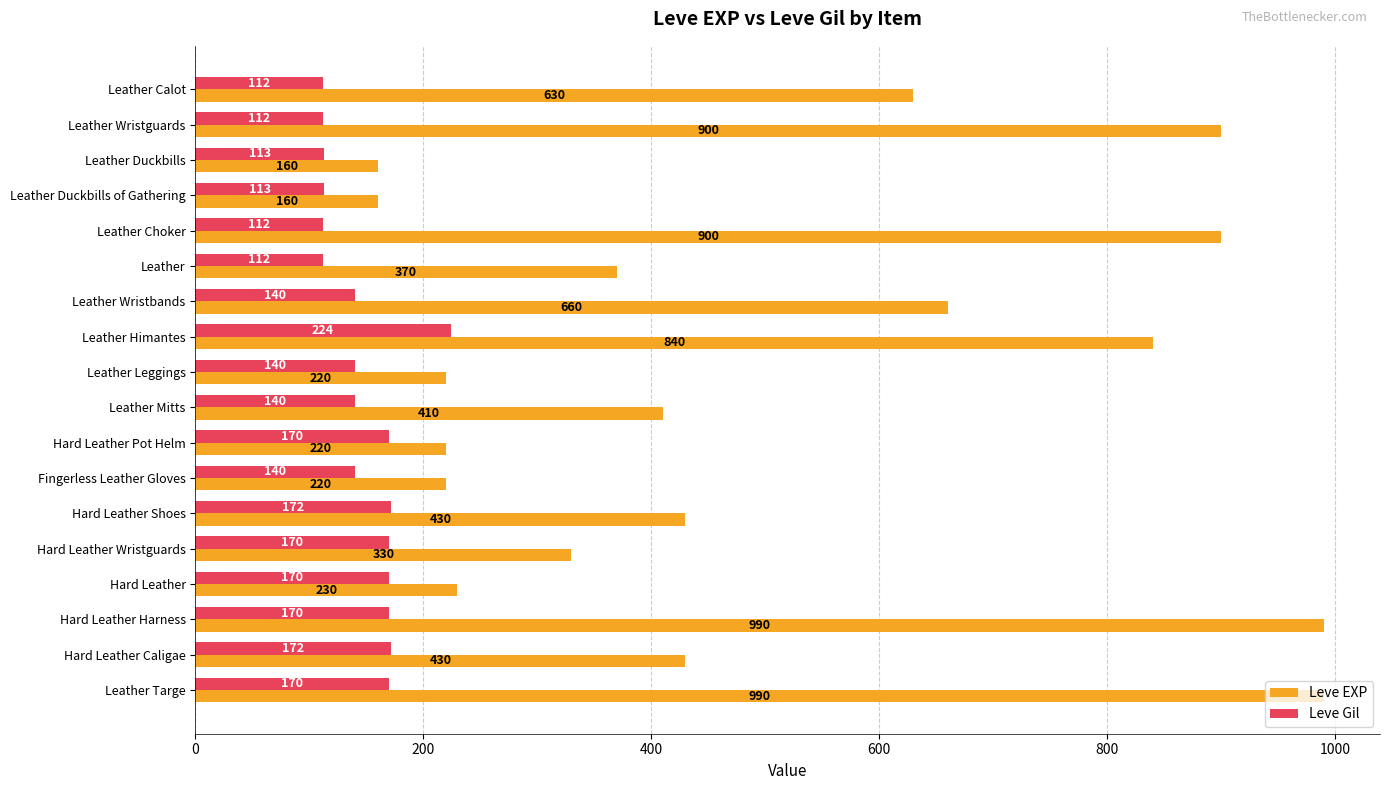

How many values in the Leve EXP series are below 430?

9